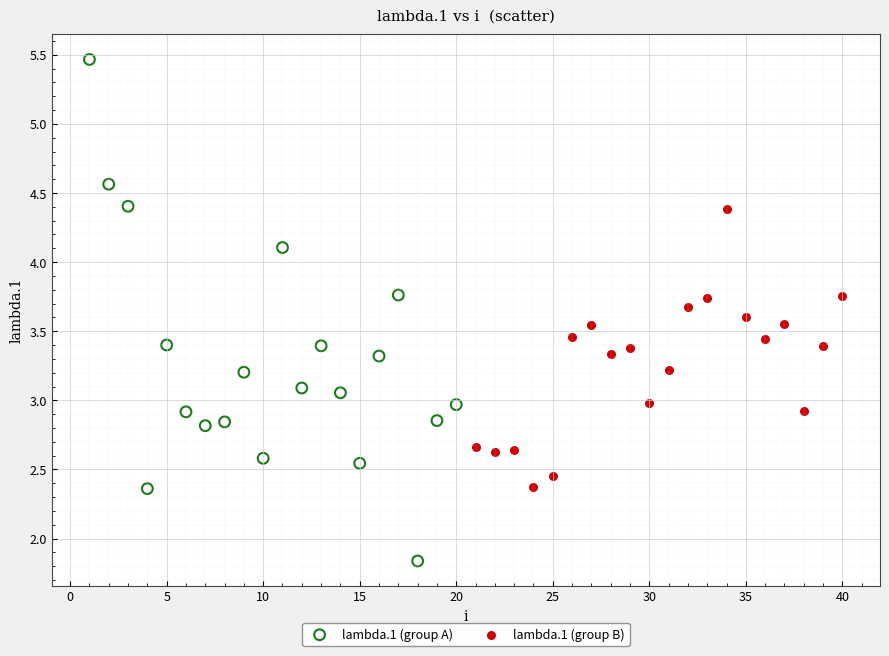

Which series has the largest Y range (max minus min)?

lambda.1 (group A)